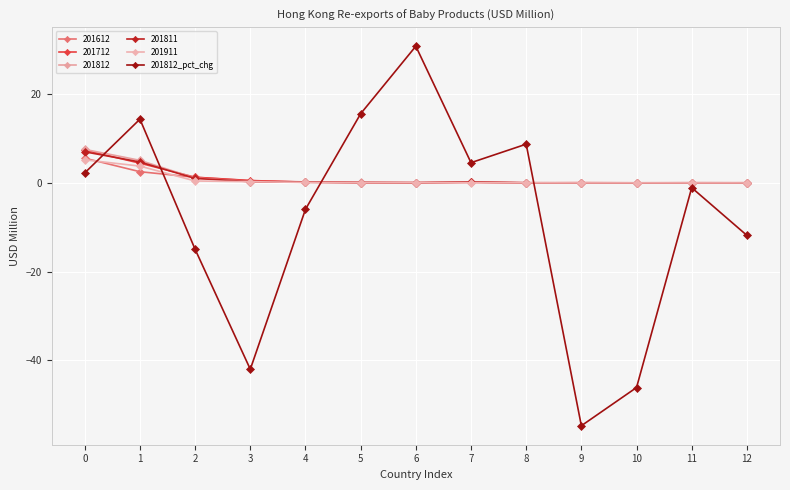

How many lines are shown in the chart?

6